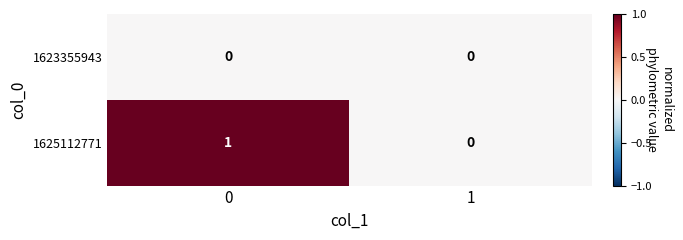

Rank the series by their maximum value, from lowest to highest.

1623355943, 1625112771